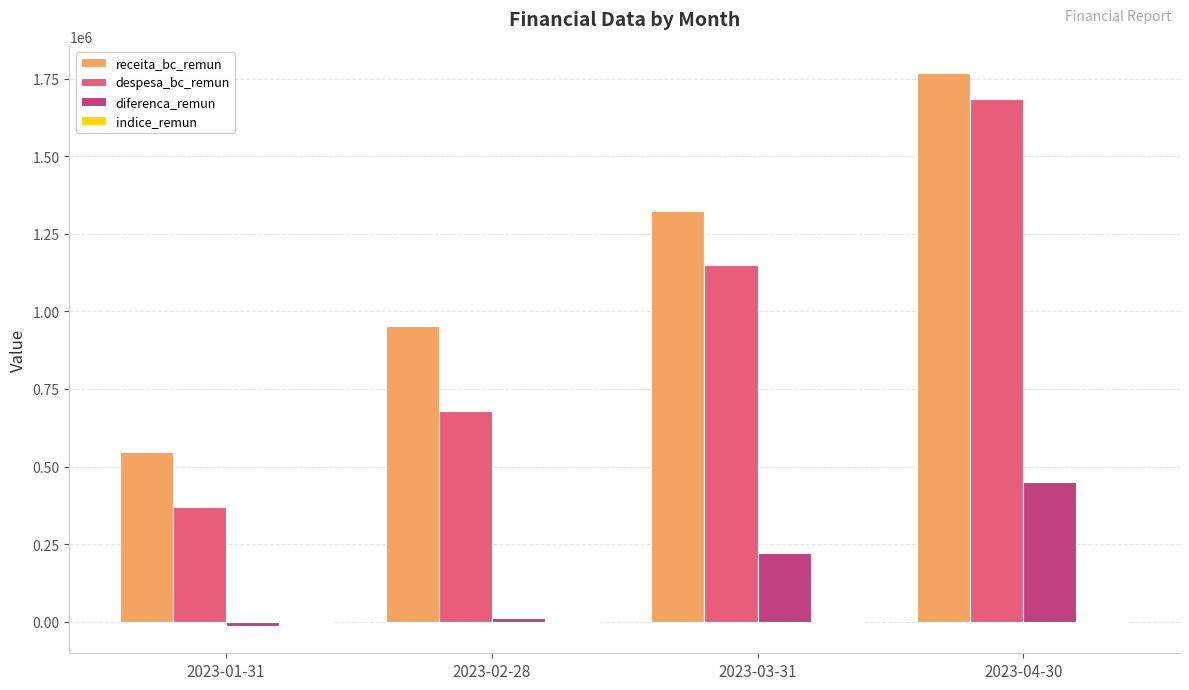

What is the maximum value for diferenca_remun?

449274.3